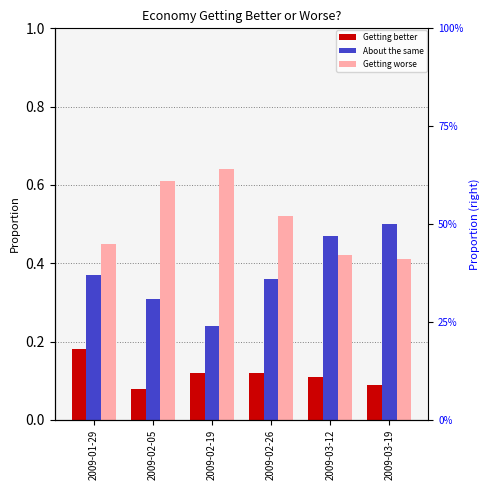

At which category does the chart reach its peak across all series?

2009-02-19